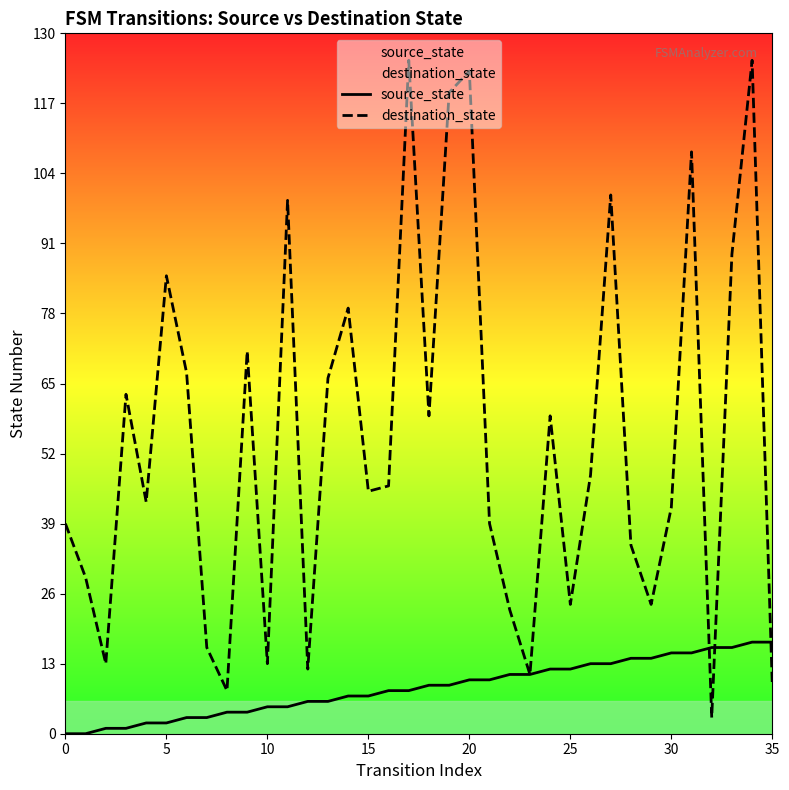

Is the value of destination_state at 26 greater than the value of source_state at 26?

Yes